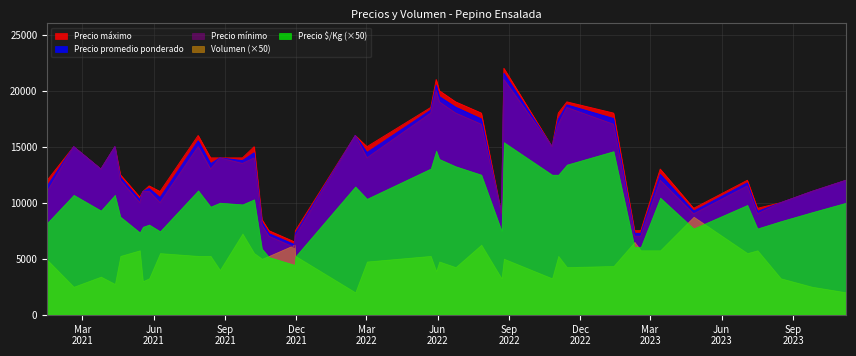

What is the difference between the Volumen values at 2021-10-27 and 2023-07-17?

10